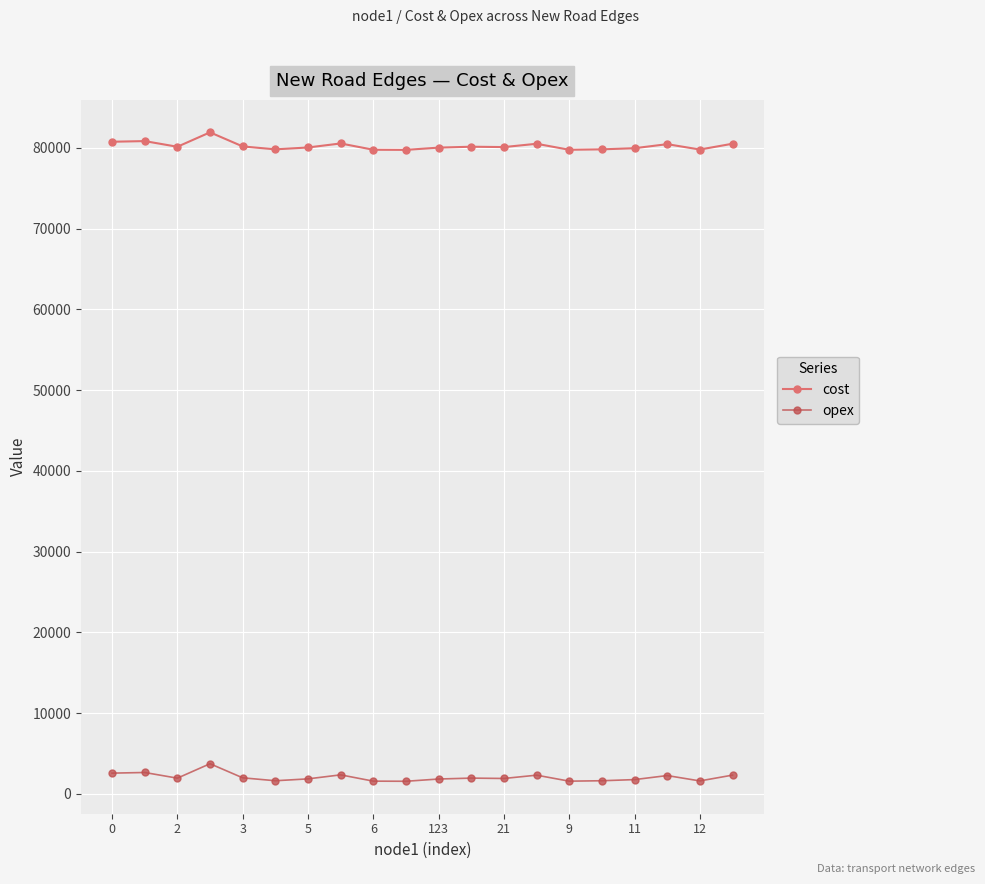

What is the value of the cost point at the 5th from the left?

80174.8